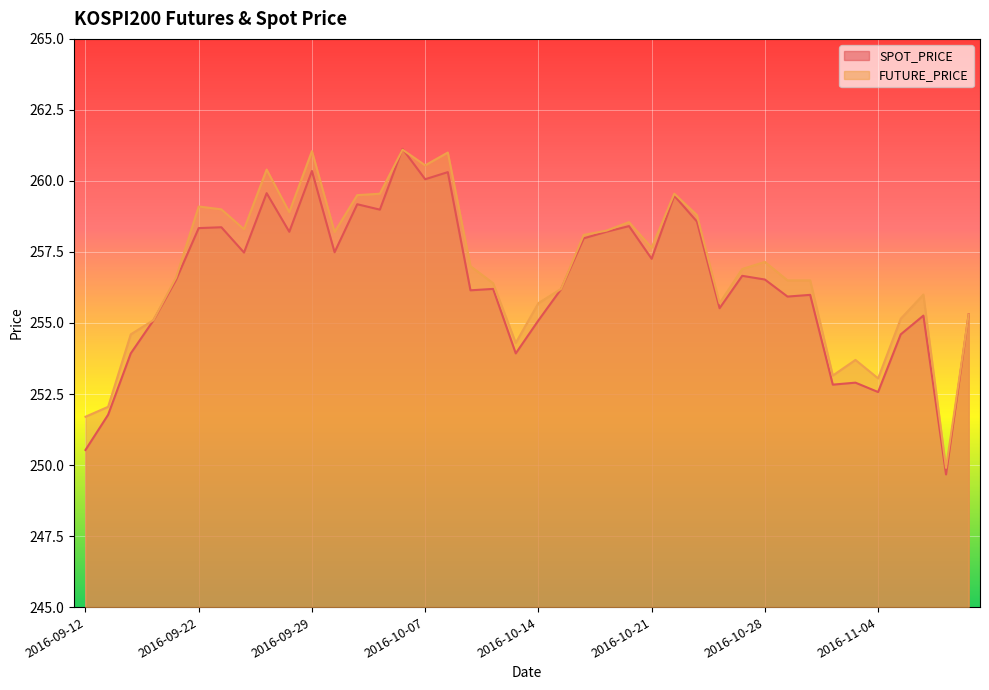

Count the number of data series in this chart.

2